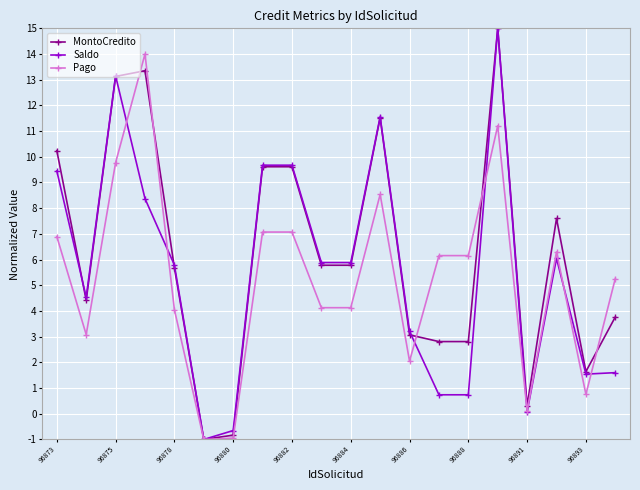

True or false: Pago has more than 0 interior local peaks.

True